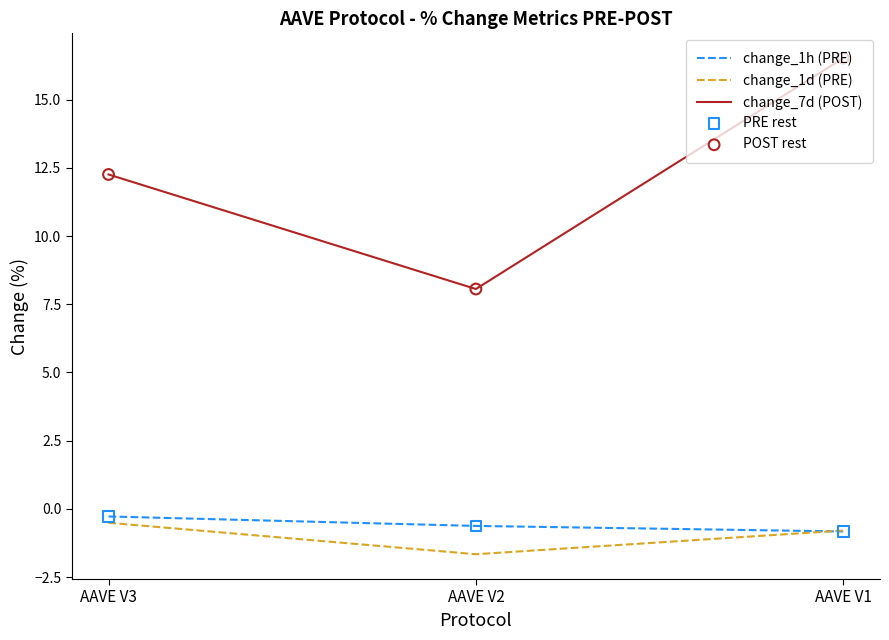

What is the total value across all series at AAVE V2?

5.8